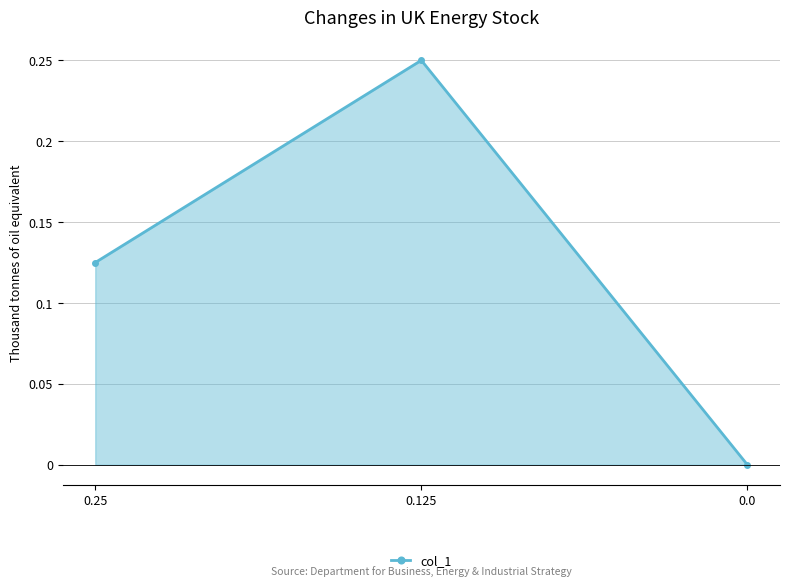

Which label corresponds to the largest value in the chart?

0.125